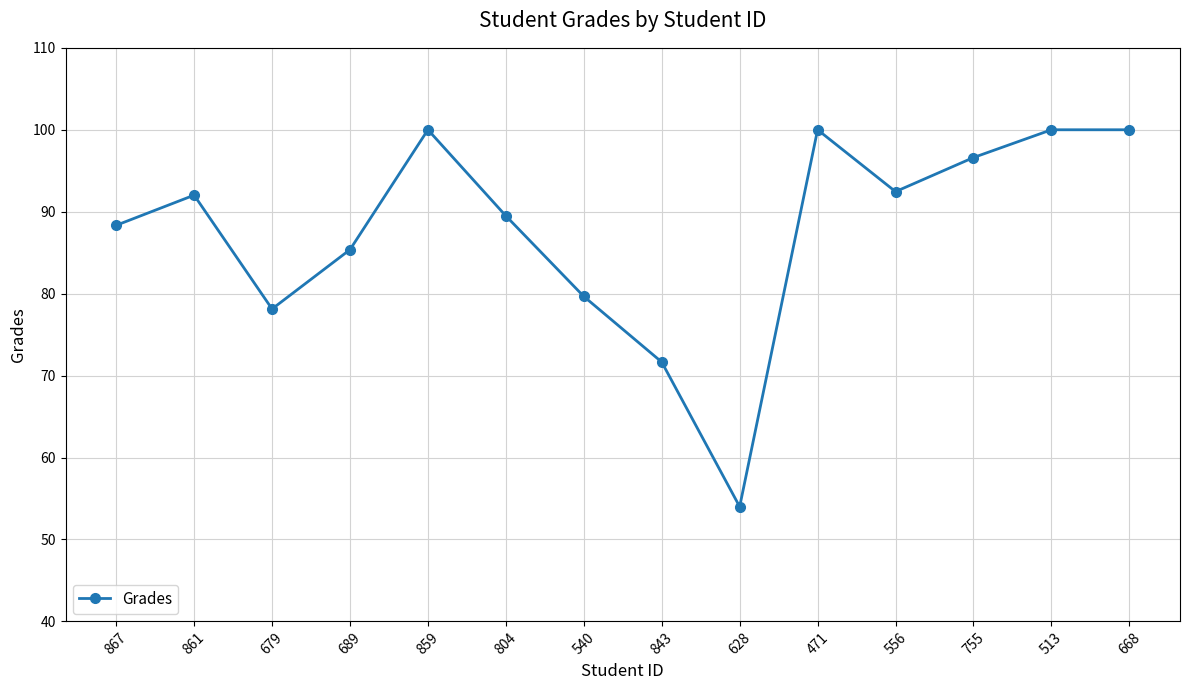

Which label corresponds to the smallest value in the chart?

628